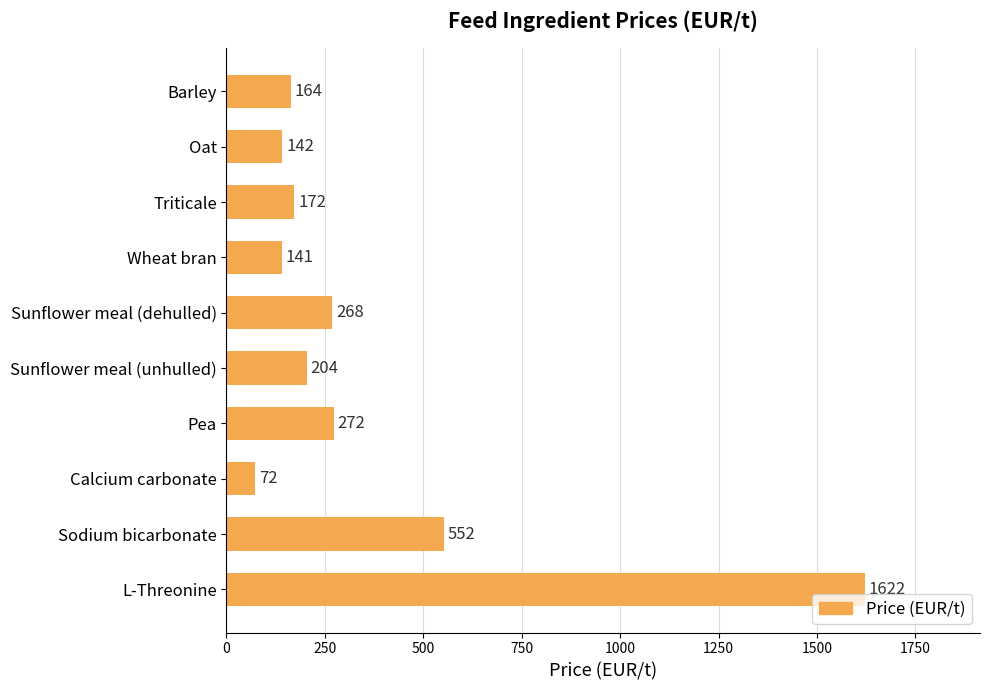

What position from the bottom is Barley?

10